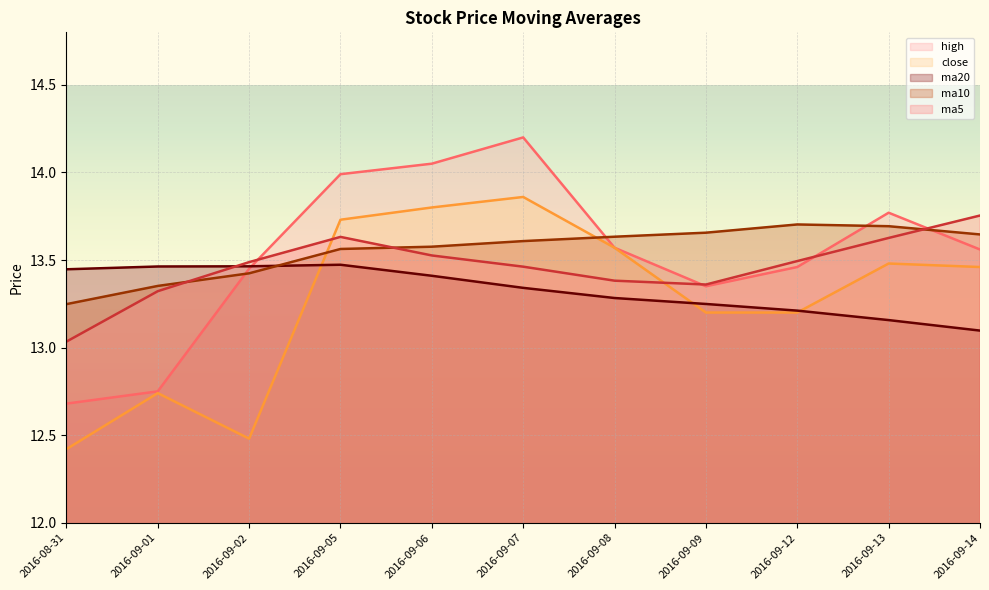

Is the value of ma20 at 2016-09-12 greater than the value of ma5 at 2016-08-31?

Yes